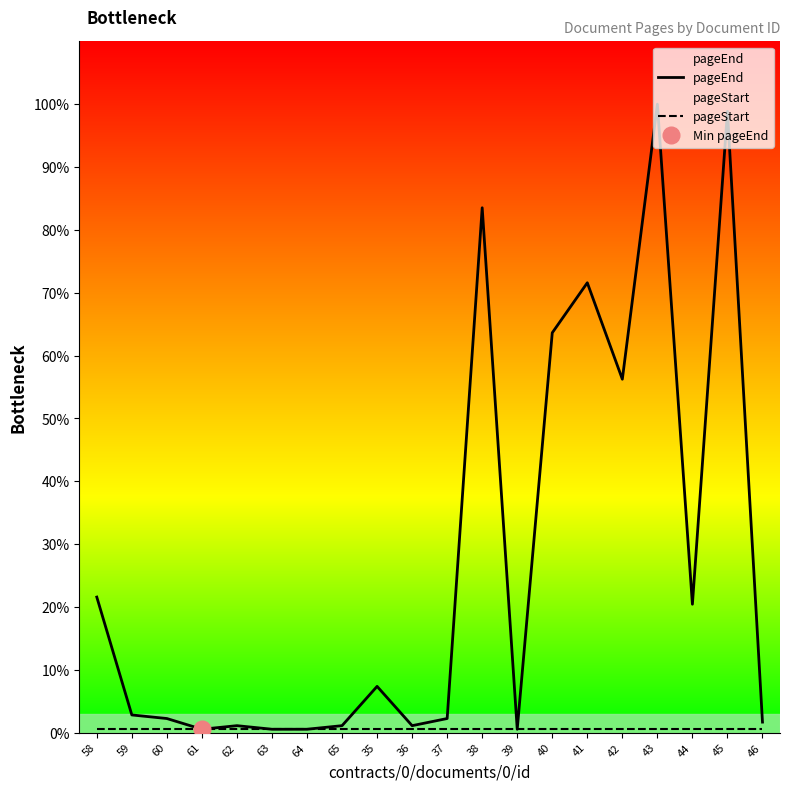

True or false: pageStart and pageEnd cross at least once.

False